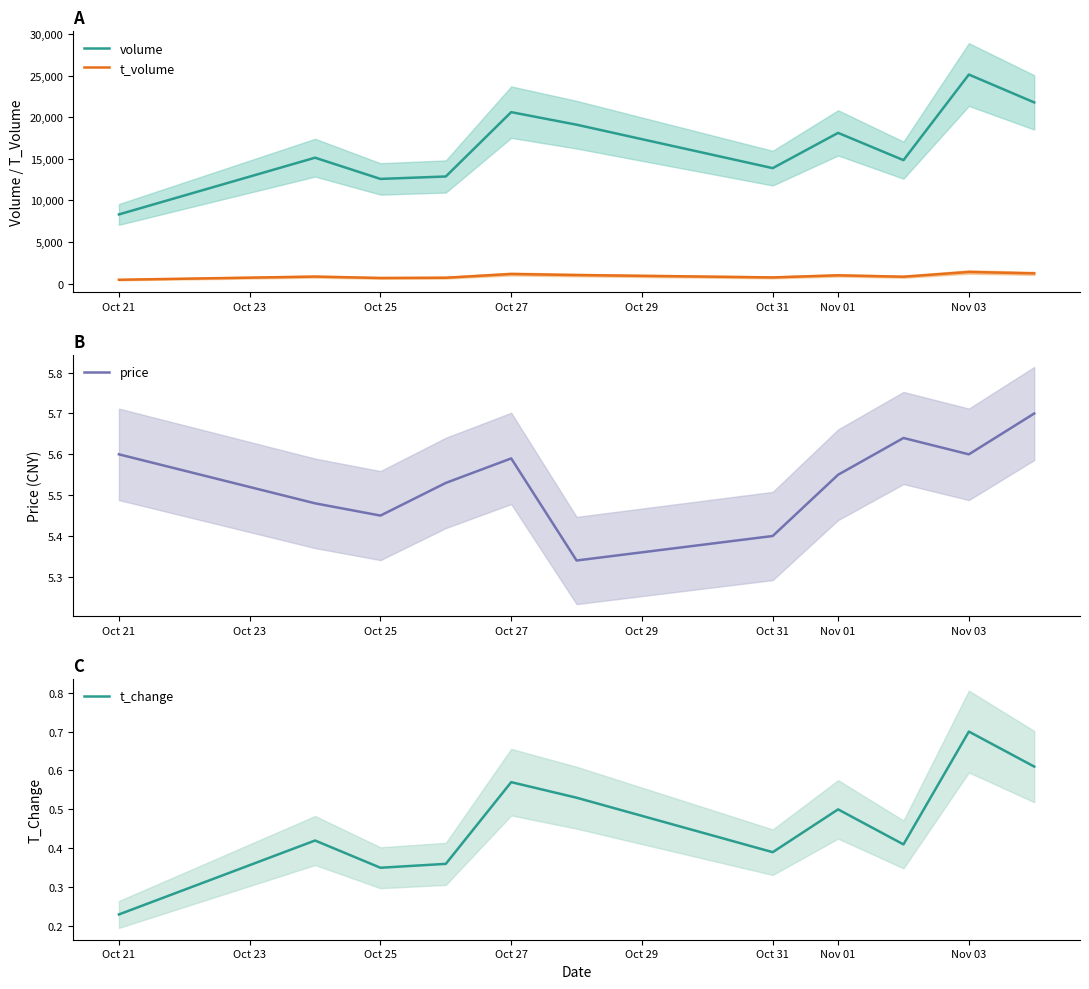

What are all the series names shown in the legend?

volume, t_volume, price, t_change